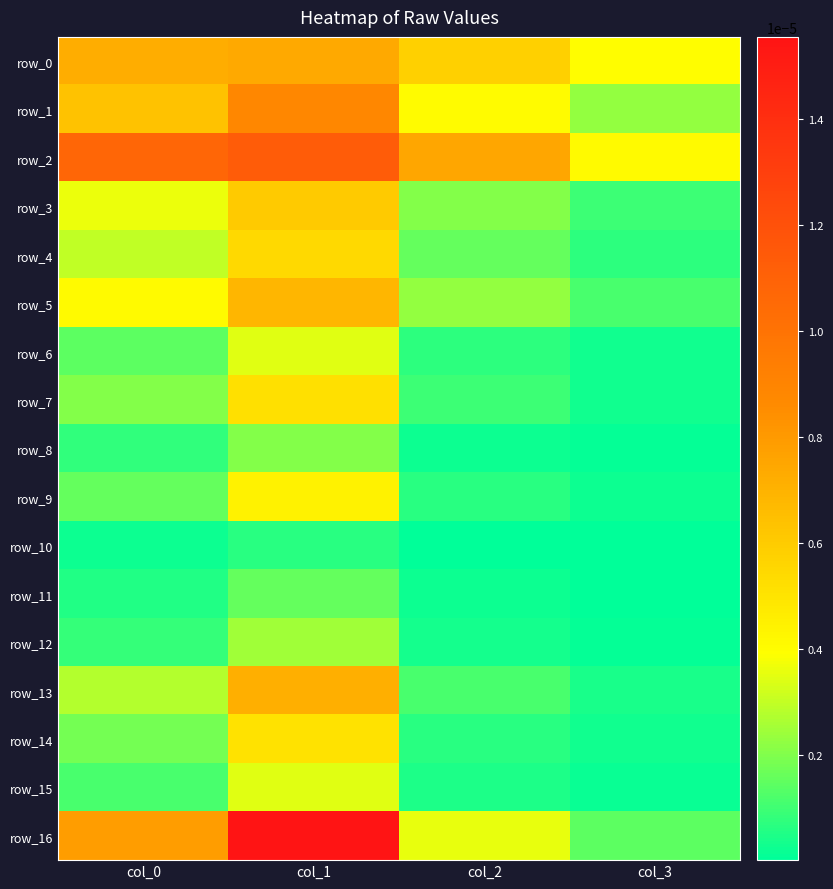

Which category has the highest value across all series?

col_1